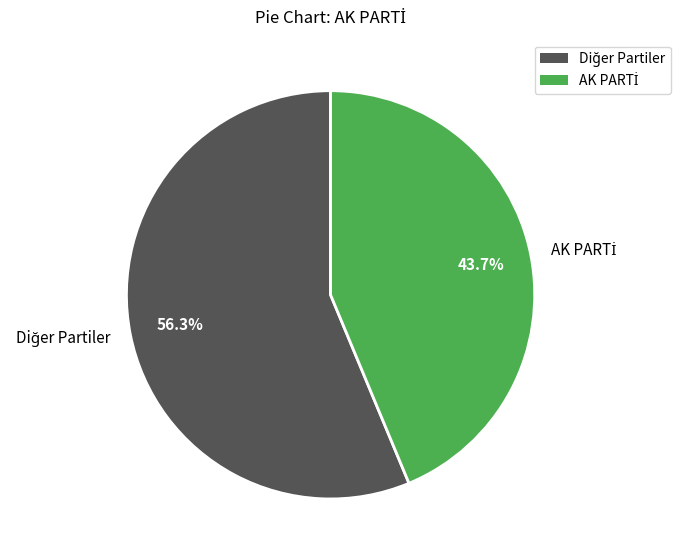

Does any single category account for the majority?

Yes